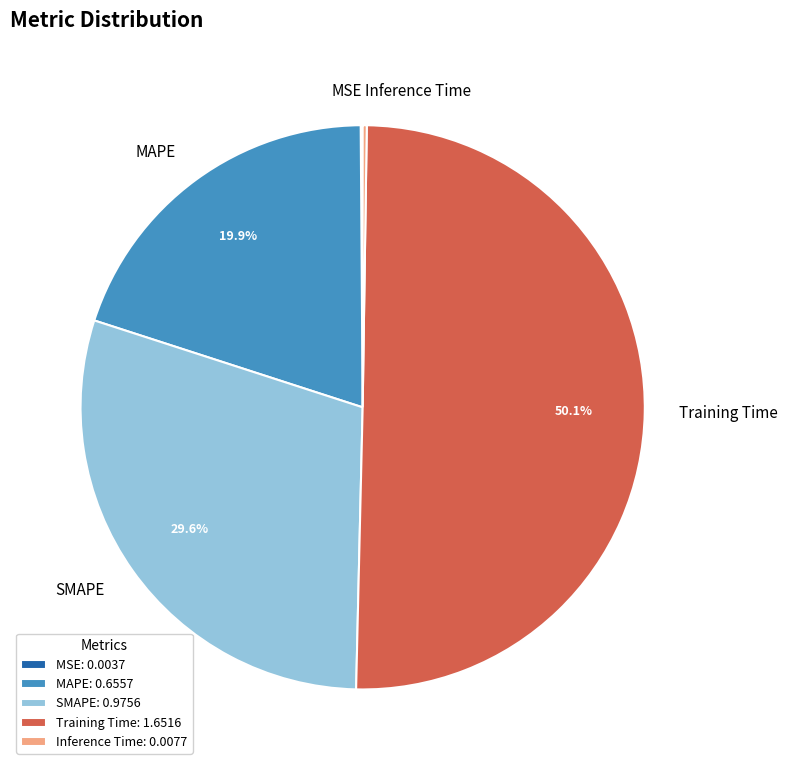

Which category has the biggest portion of the pie?

Training Time